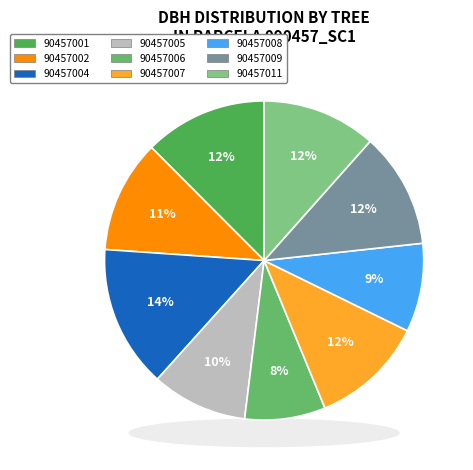

Rank the categories by value from lowest to highest.

90457006, 90457008, 90457005, 90457002, 90457007, 90457011, 90457009, 90457001, 90457004